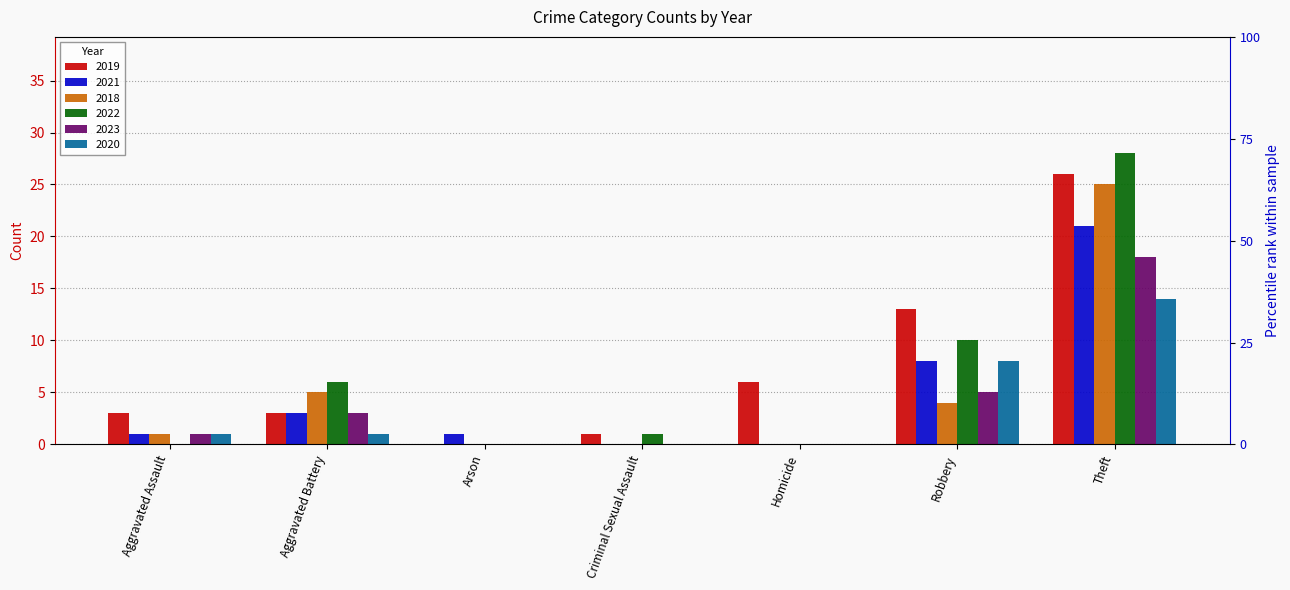

What position from the right is Criminal Sexual Assault?

4